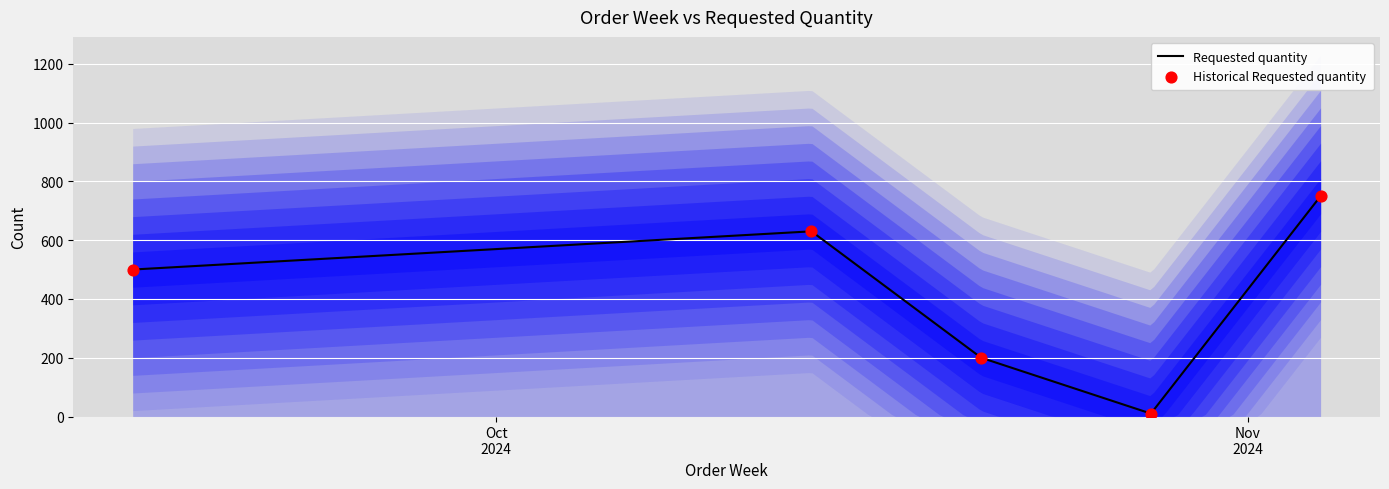

Between 2024-10-14 and 2024-10-28, which is larger?

2024-10-14